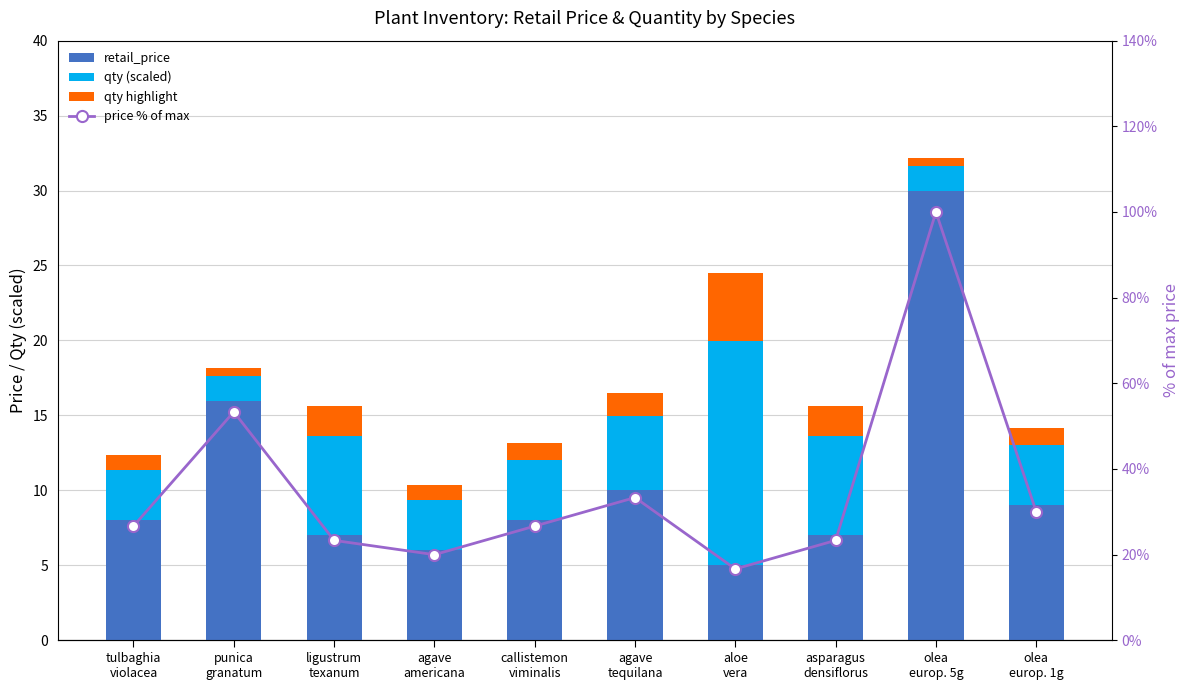

What is the greatest value displayed?

100.0